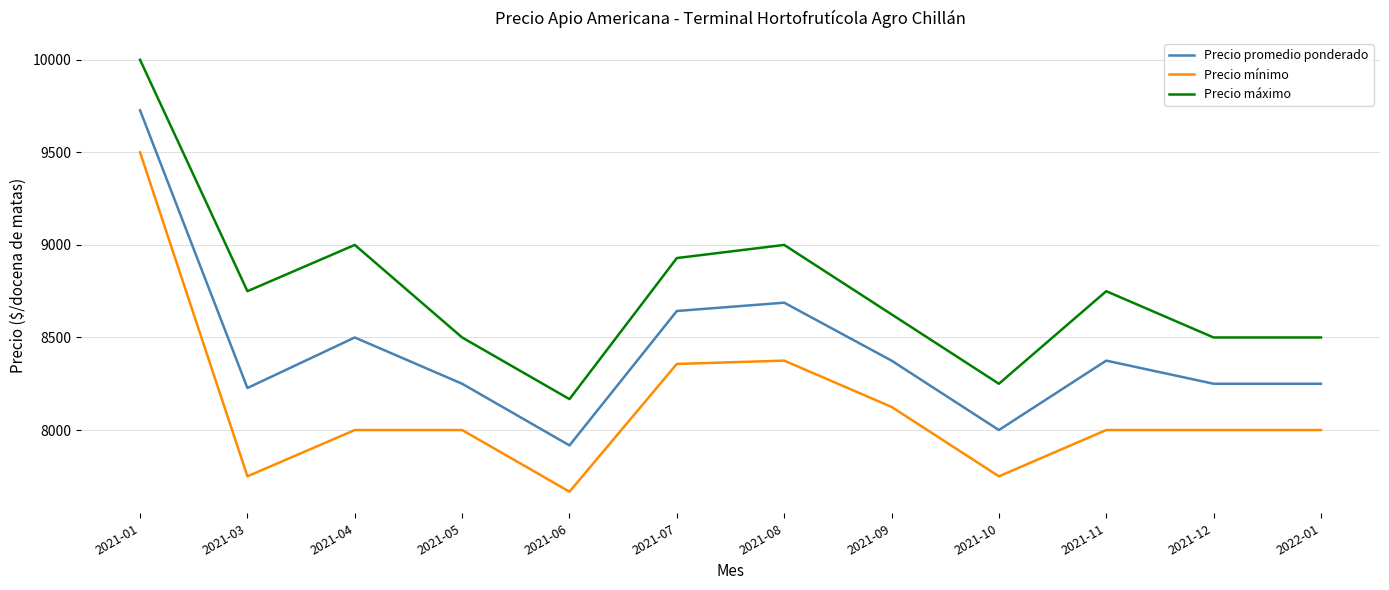

What is the difference between the highest and lowest values at 2021-04?

1000